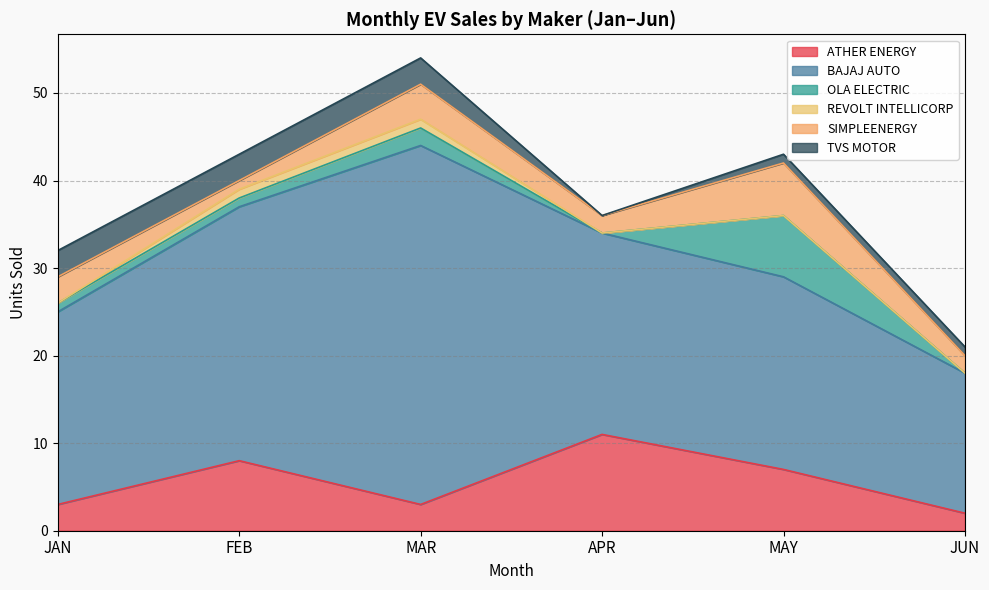

Count the number of categories in the chart.

6